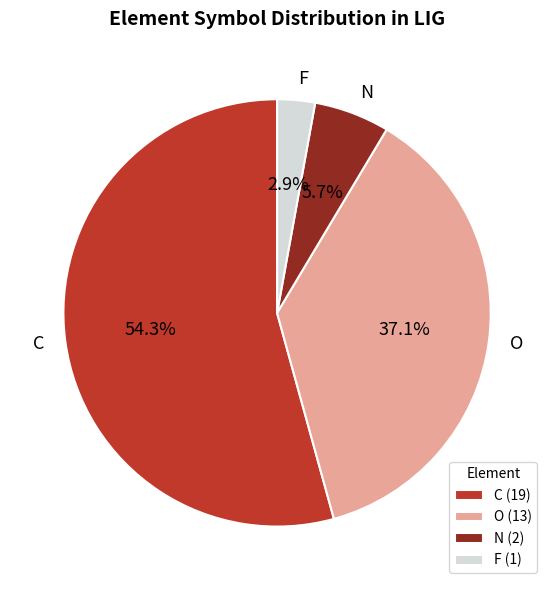

Is it true that O is 30% of the pie?

False